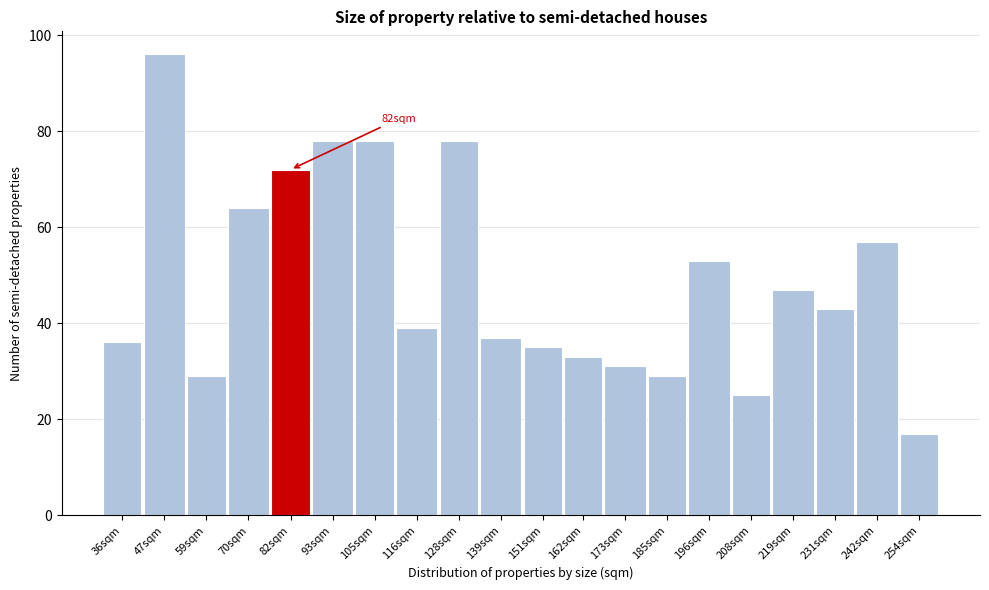

Reading right to left, extract all data points from this chart.

17	57	43	47	25	53	29	31	33	35	37	78	39	78	78	72	64	29	96	36